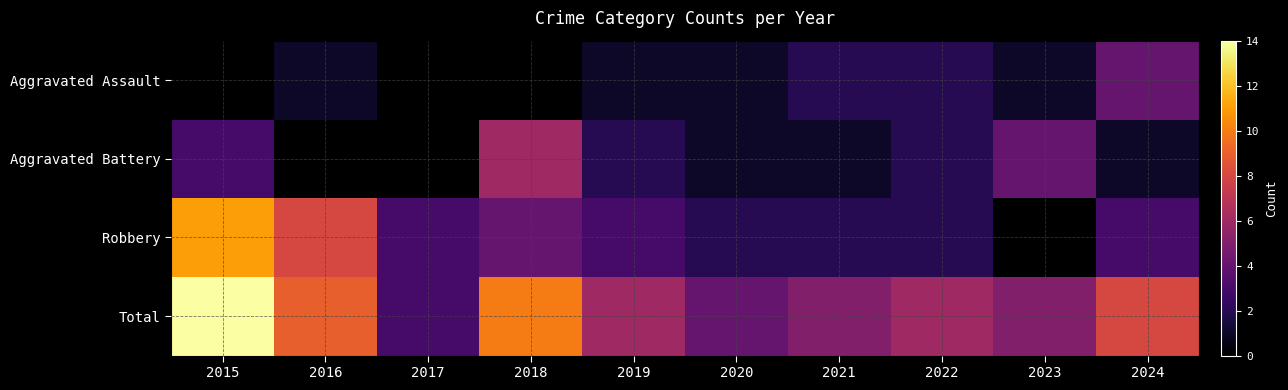

How many values in Aggravated Assault are above zero?

7